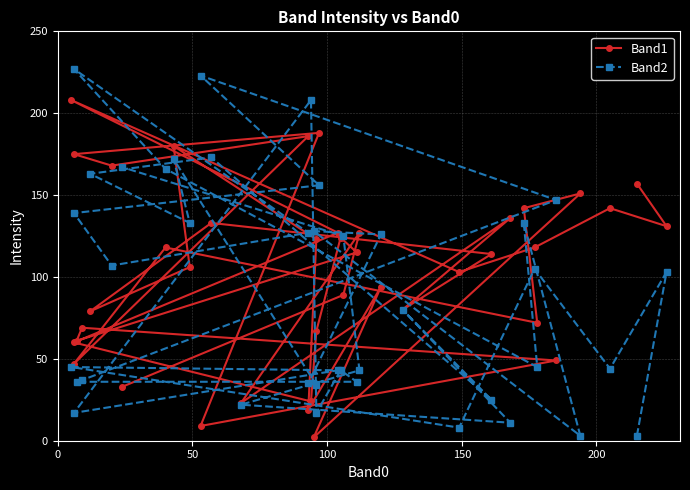

What is the sum of all Band2 values?

3655